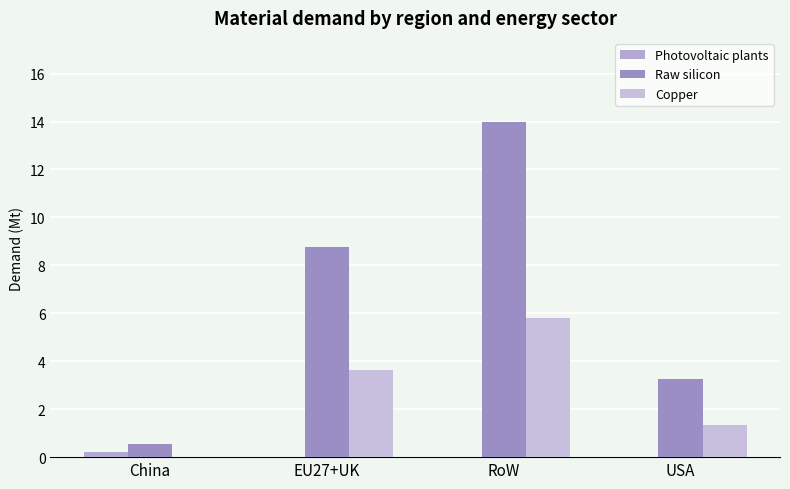

How many series are shown in this chart?

3